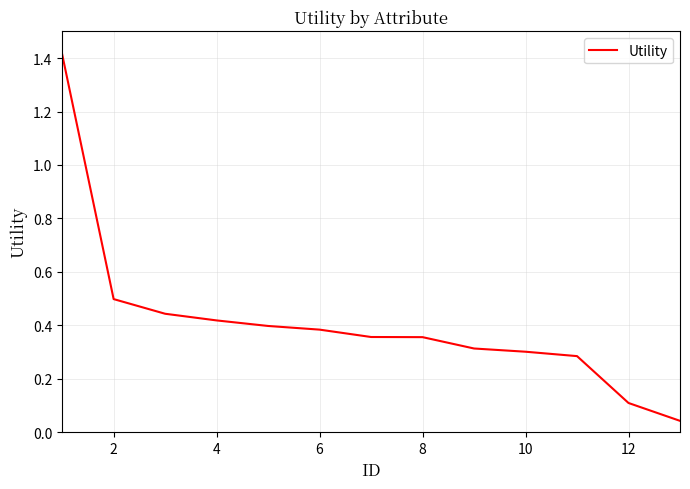

What is the greatest value displayed?

1.4